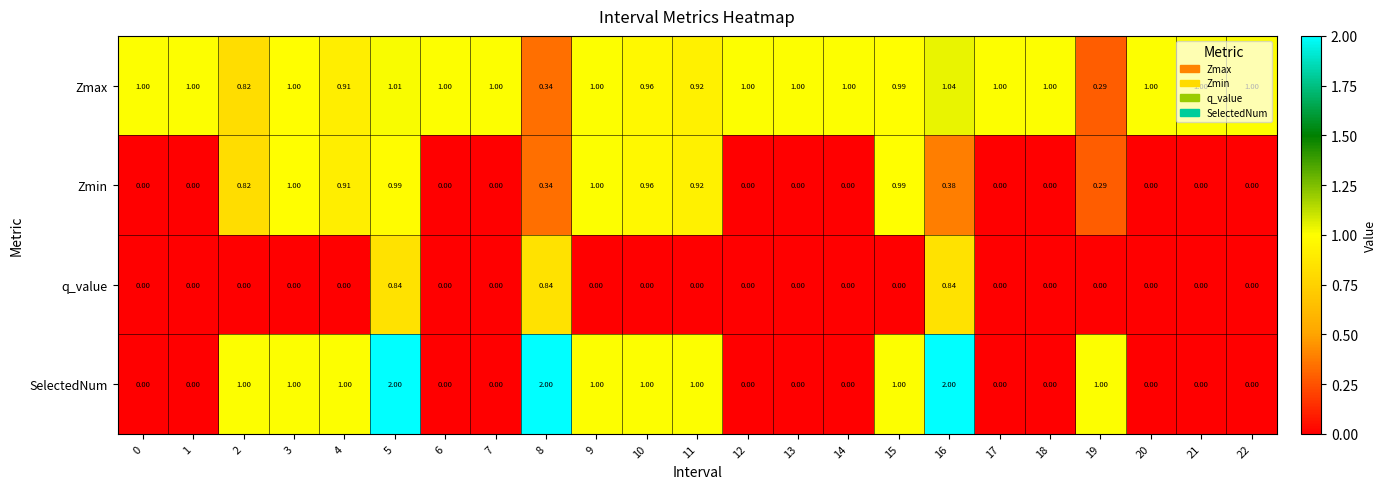

How many values in Zmin are above zero?

11